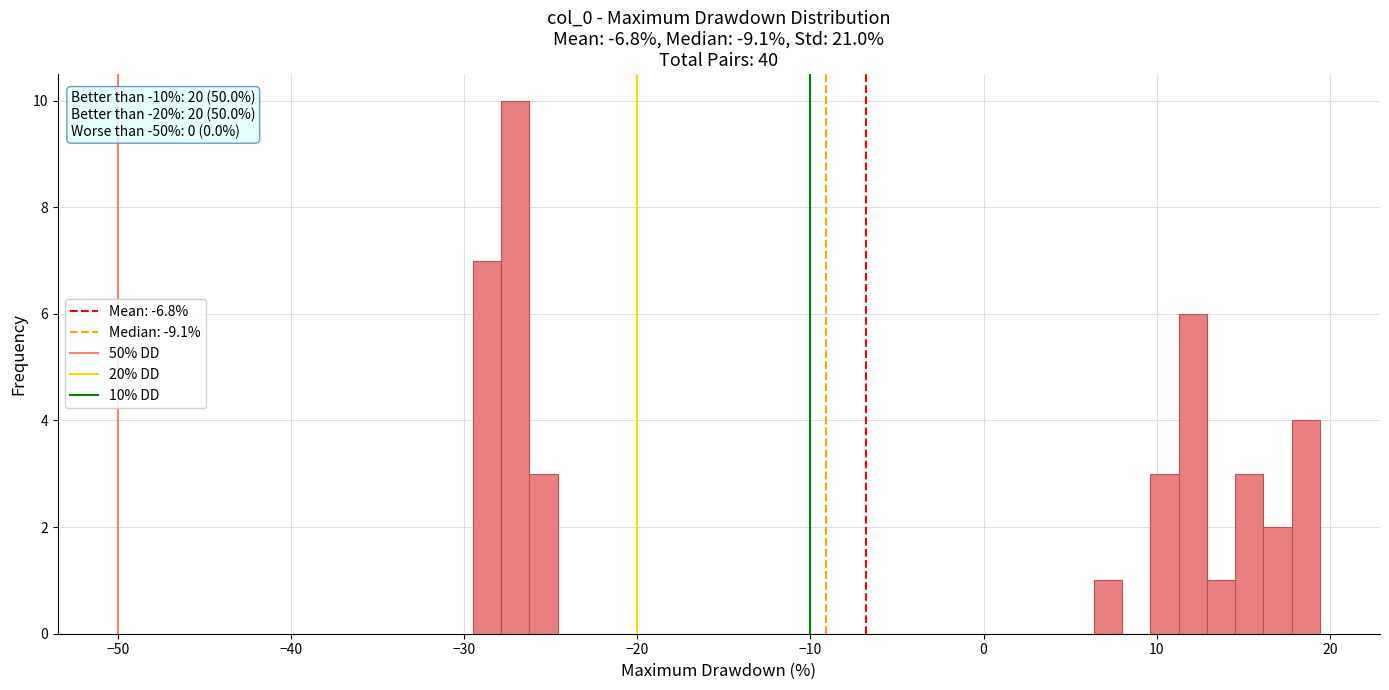

Around what value on the x-axis is the tallest bar? Give the approximate position of its centre, as read against the axis.

-27